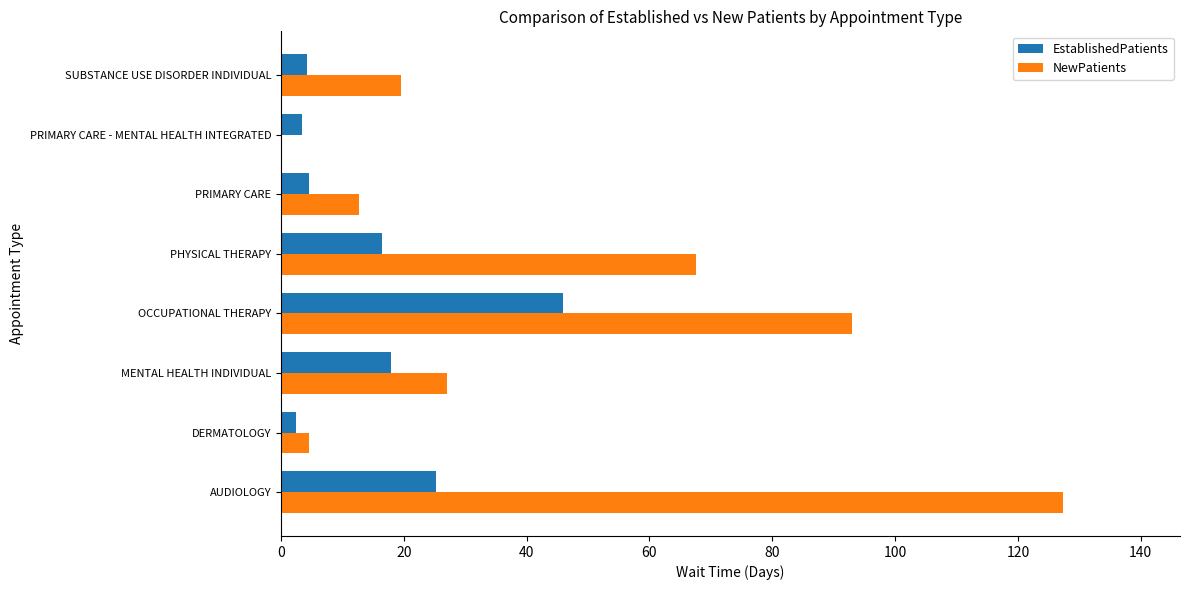

Between AUDIOLOGY and DERMATOLOGY, which series saw the biggest shift?

NewPatients